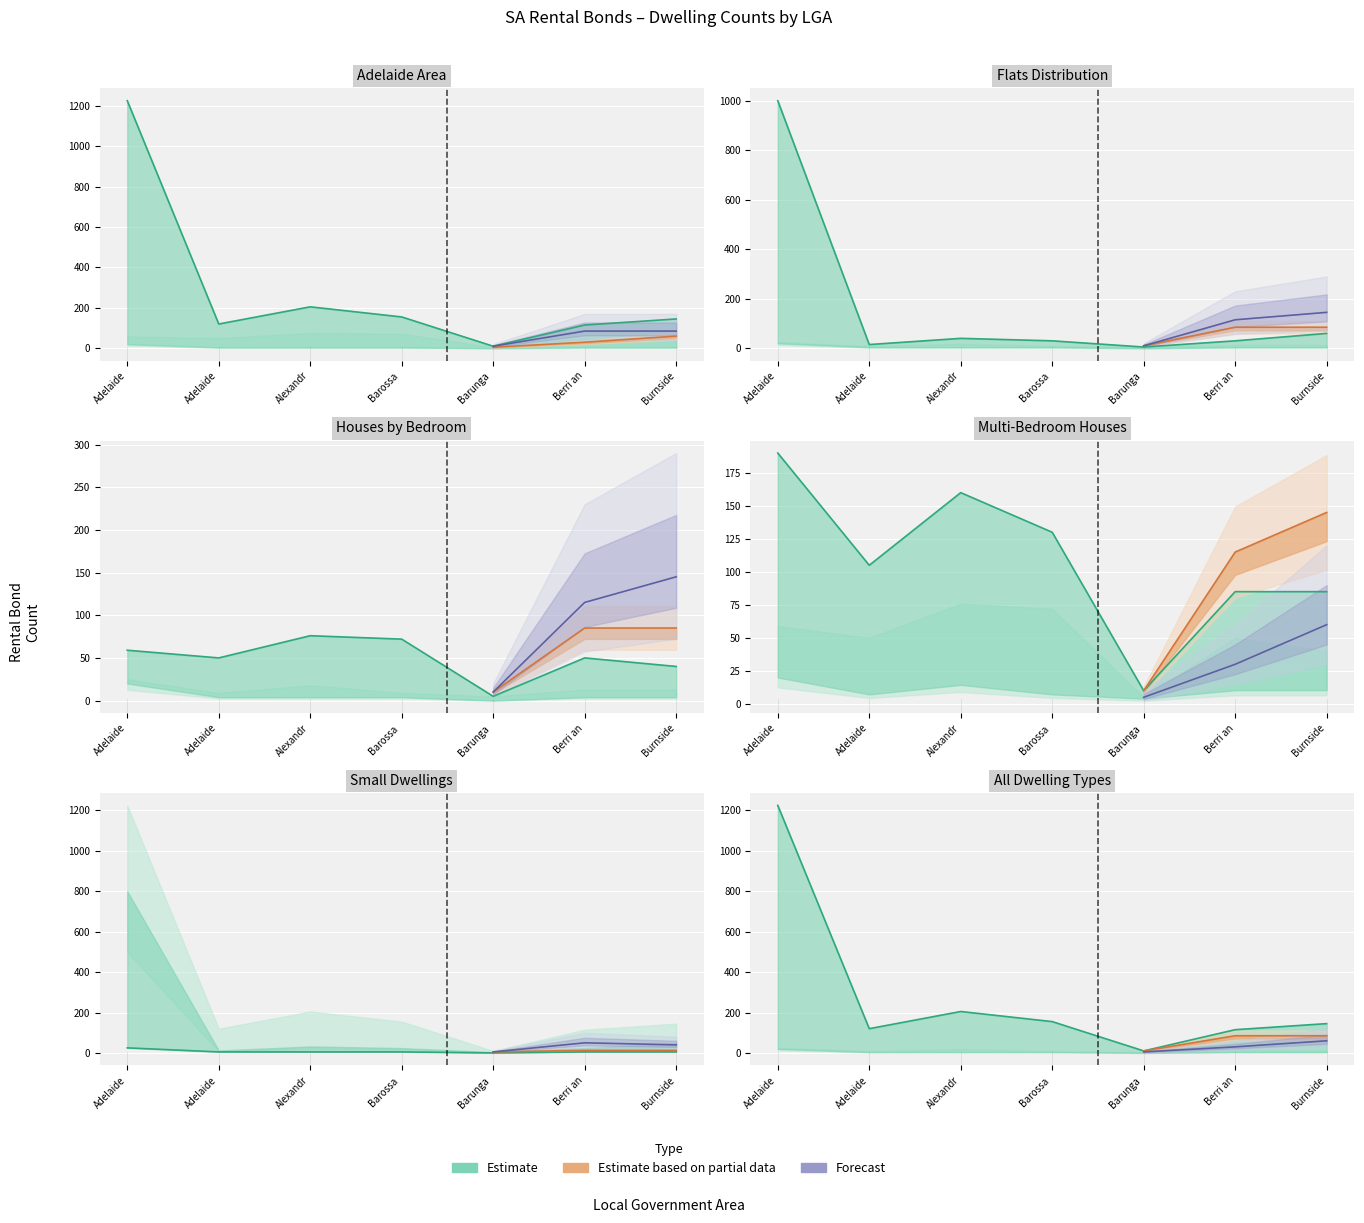

At how many categories does at least one series exceed 1043?

1